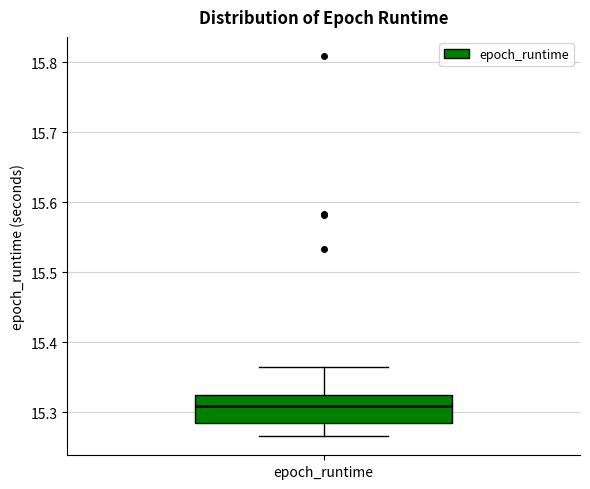

Where does the upper whisker of the box for epoch_runtime end on the y-axis? The values are not printed on the chart, so give them approximately, as read against the axis.

15.36